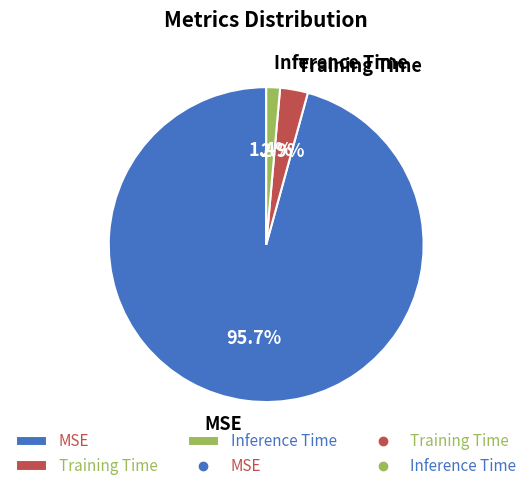

How much of the chart is everything except Training Time?

97.1%